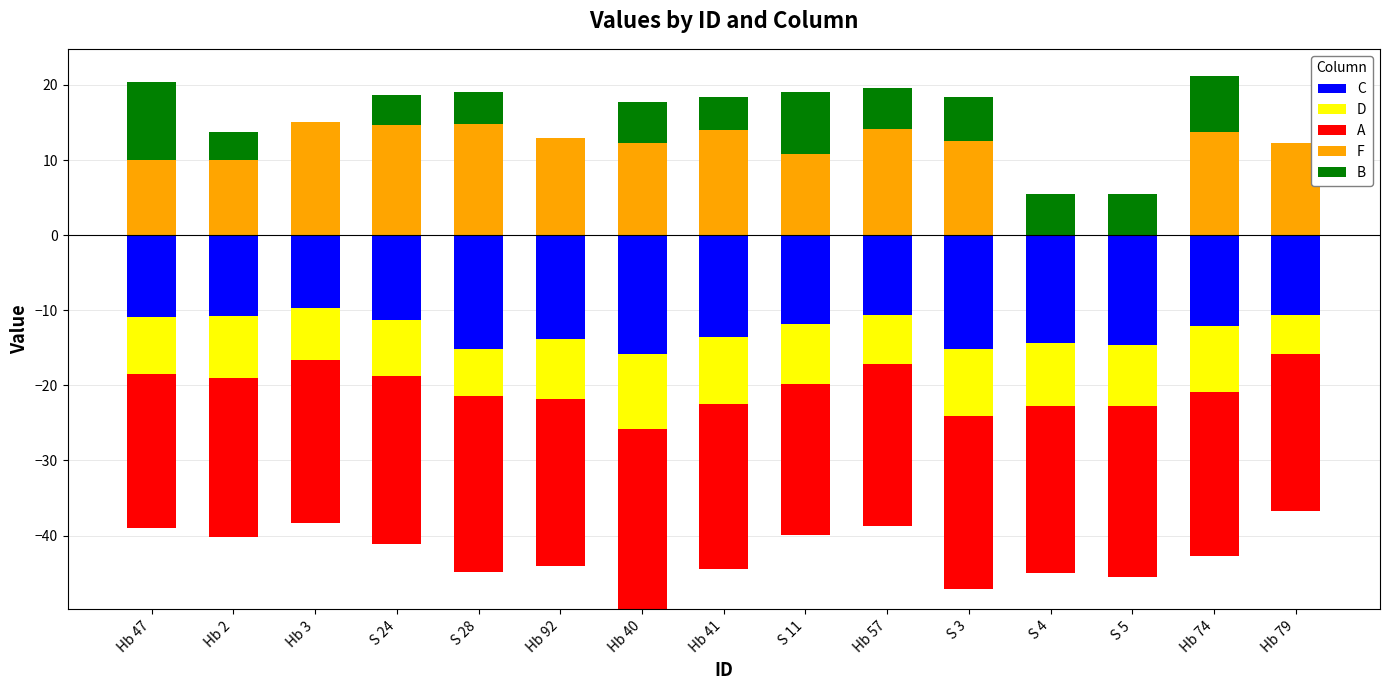

What is the sum of the F values at Hb 2 and Hb 40?

22.3